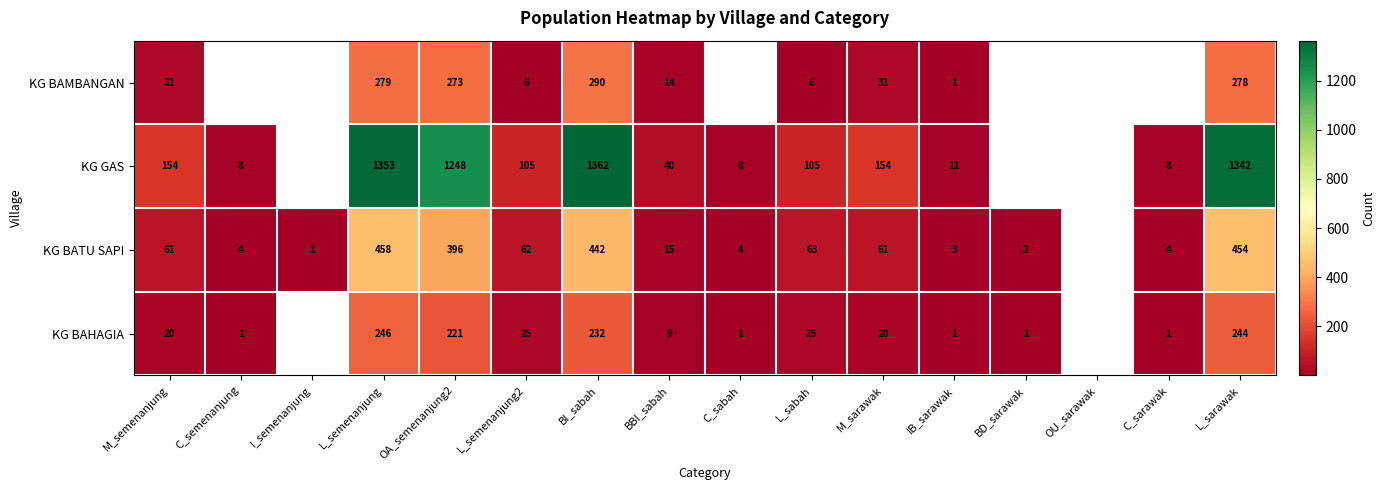

What is the difference between the highest and lowest values at M_semenanjung?

134